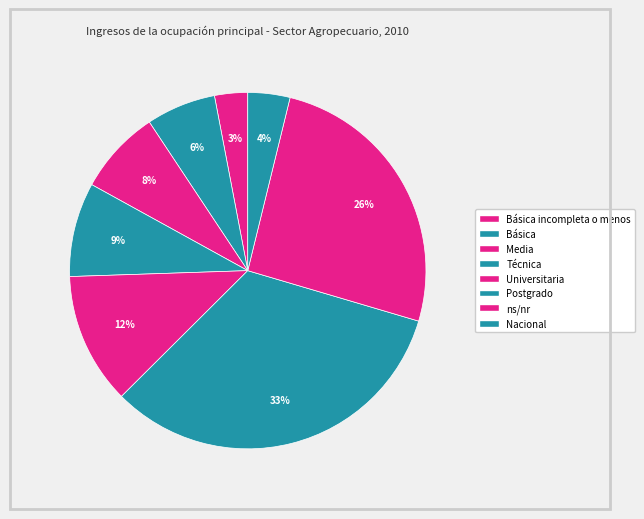

How many segments does this pie chart have?

8